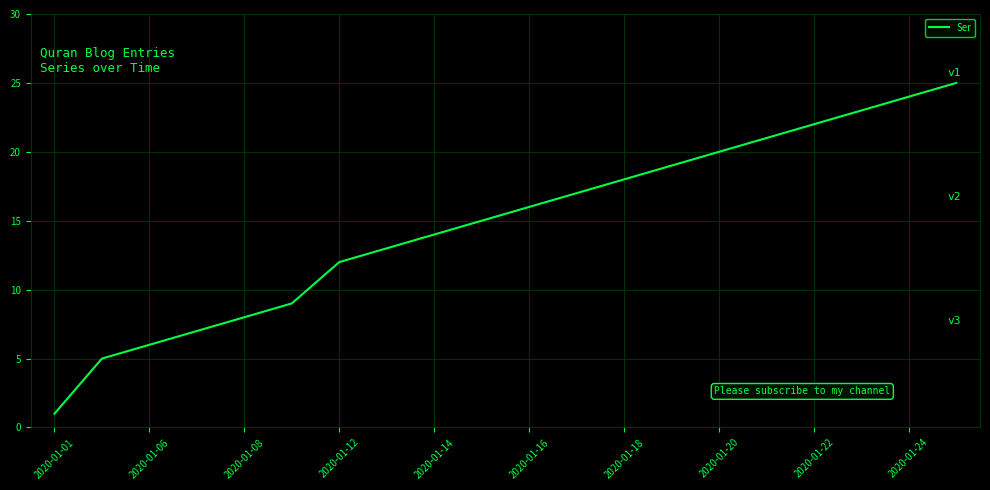

What is the difference between the maximum and minimum values?

24